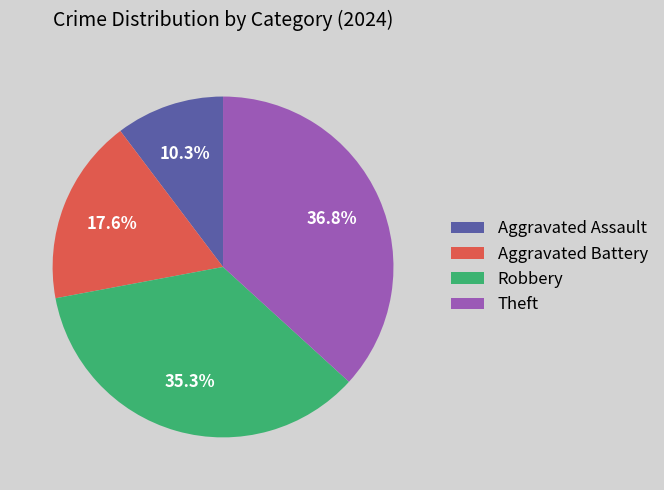

To the nearest percent, what portion does Theft represent?

37%